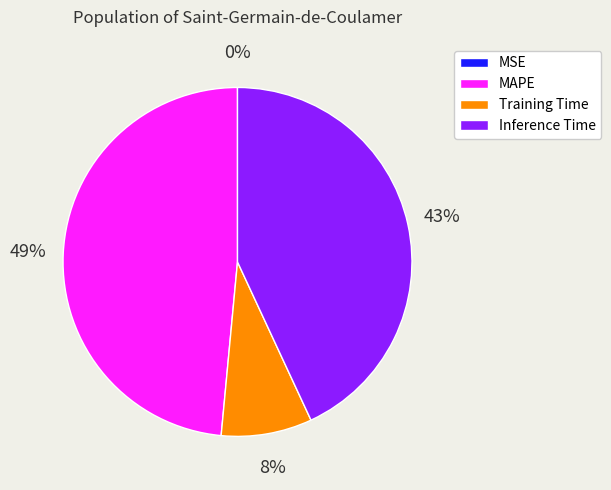

Does any single category account for the majority?

No